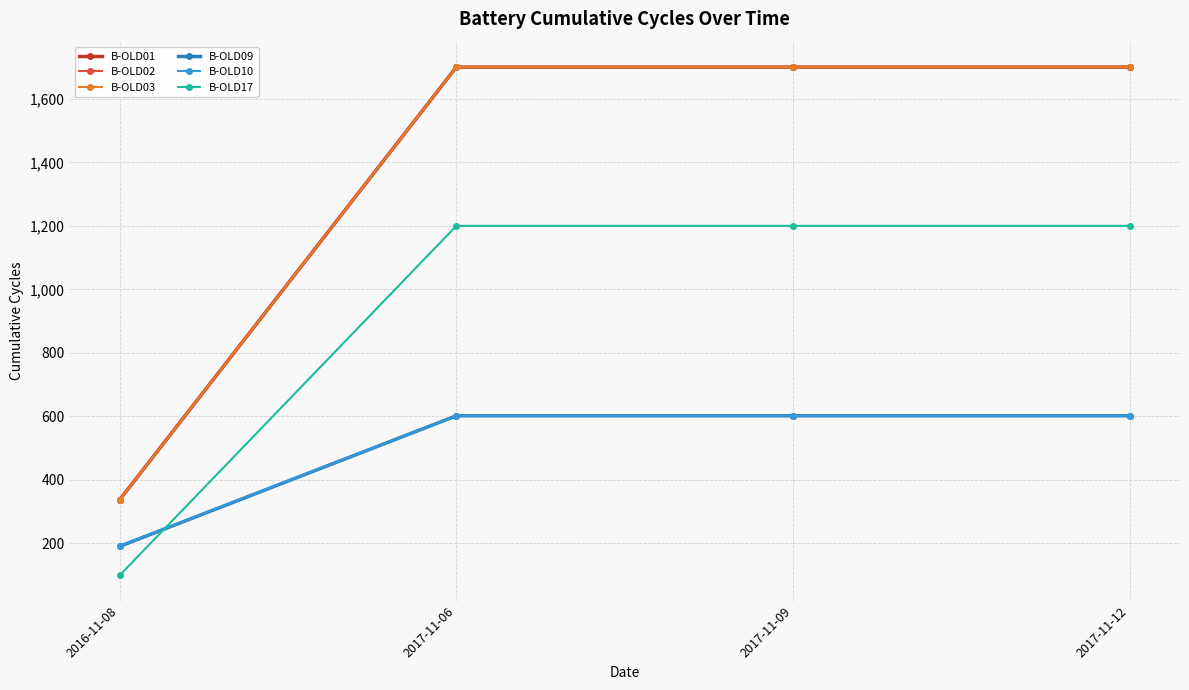

Between 2017-11-12 and 2017-11-09, which is larger?

2017-11-12